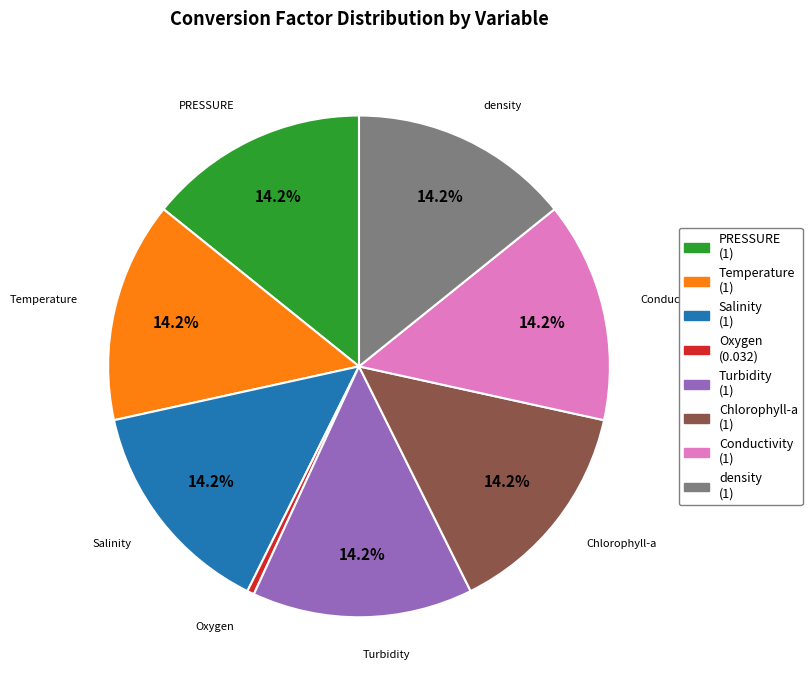

What is the smallest slice in the pie chart?

Oxygen